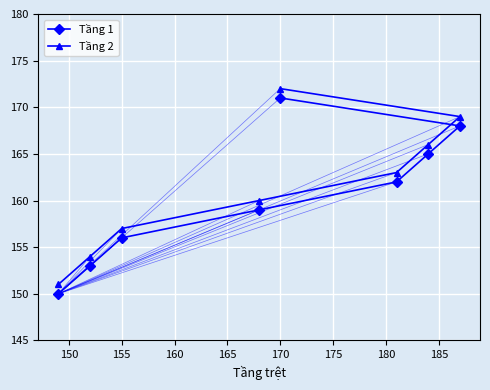

What is the difference between the maximum and minimum values in the Tầng 2 series?

21